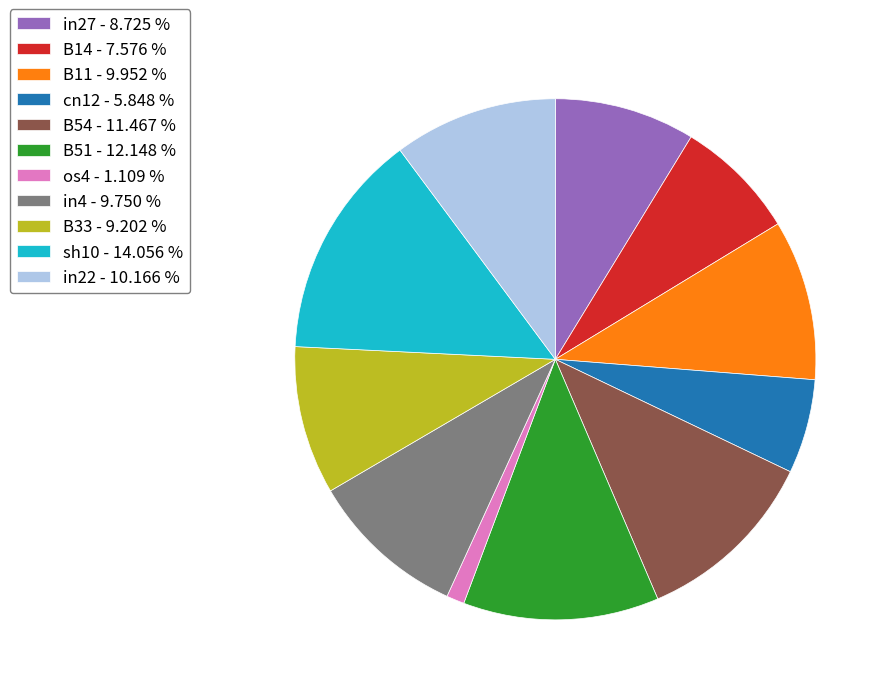

Is there any slice that represents more than half of the pie?

No